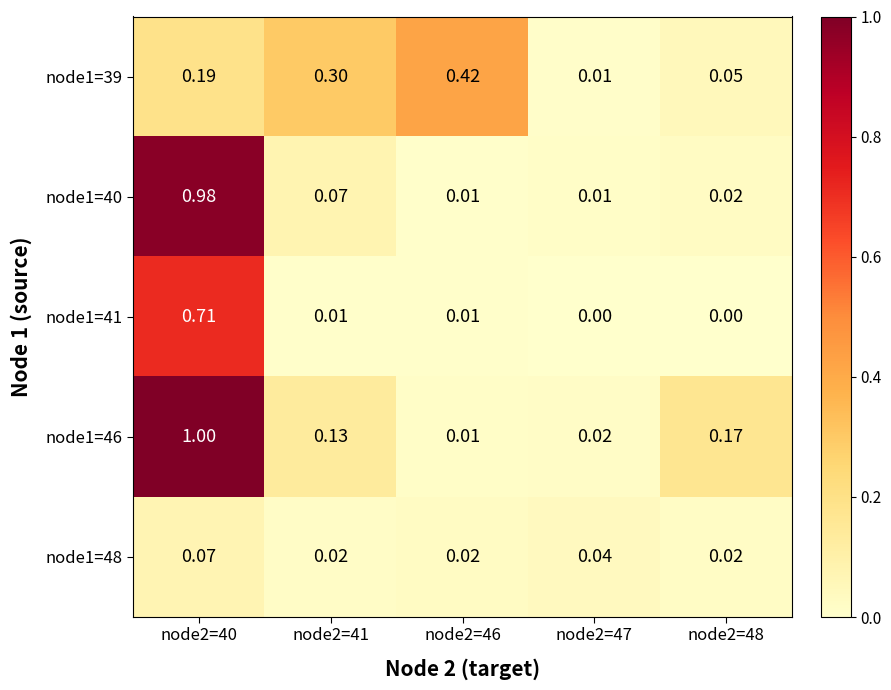

Which series has the largest total across all categories?

node1=46